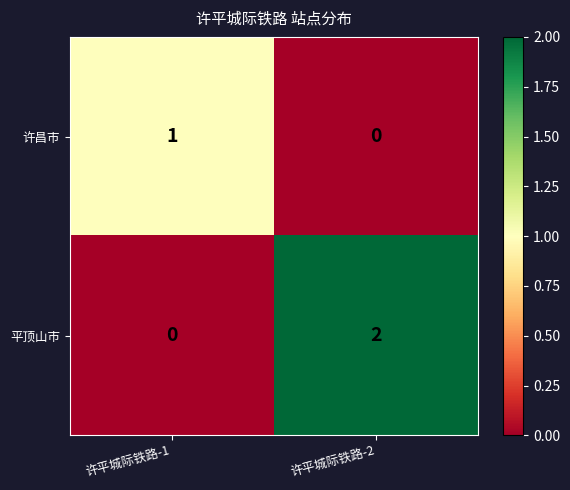

List the series in order of their overall mean, lowest first.

许昌市, 平顶山市